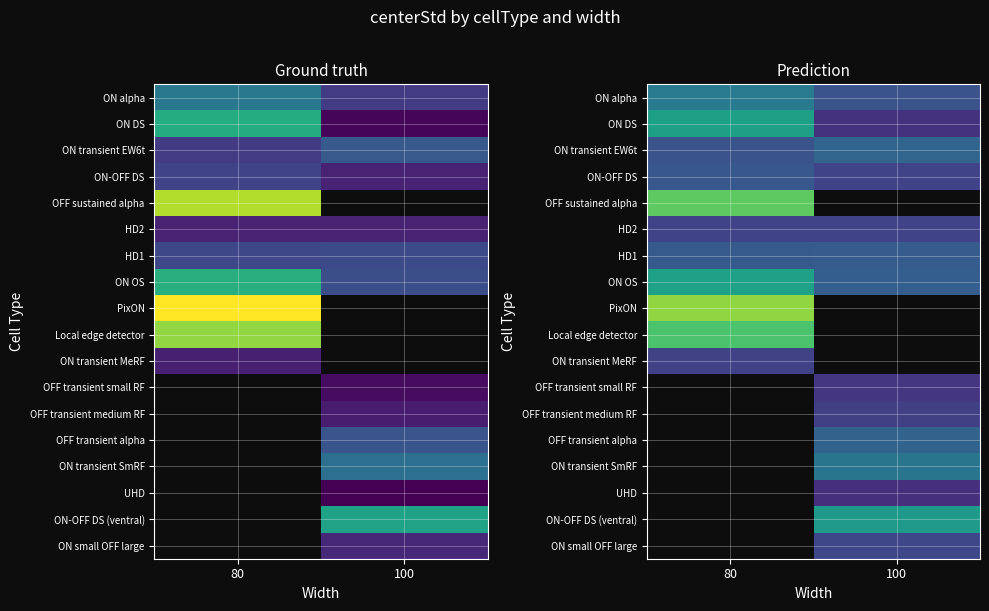

How many positive values does the ON small OFF large series have?

1